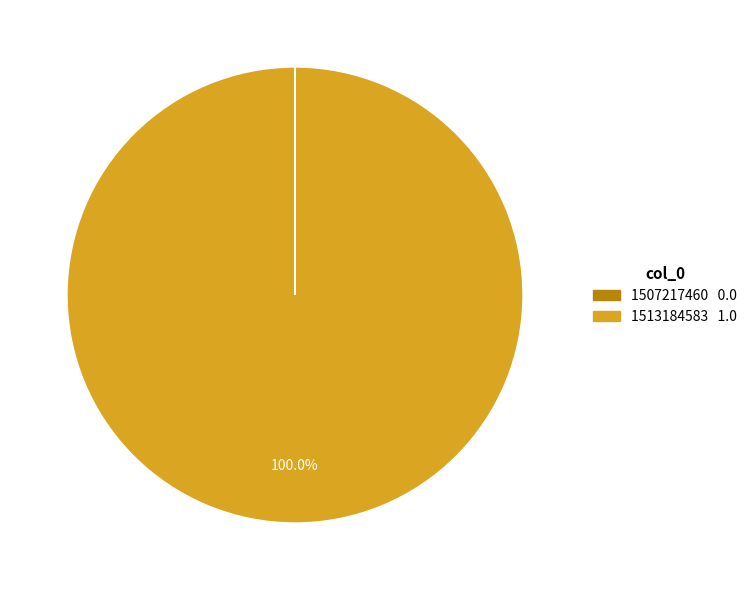

To the nearest percent, what is the difference between the largest and smallest slice percentages?

100%